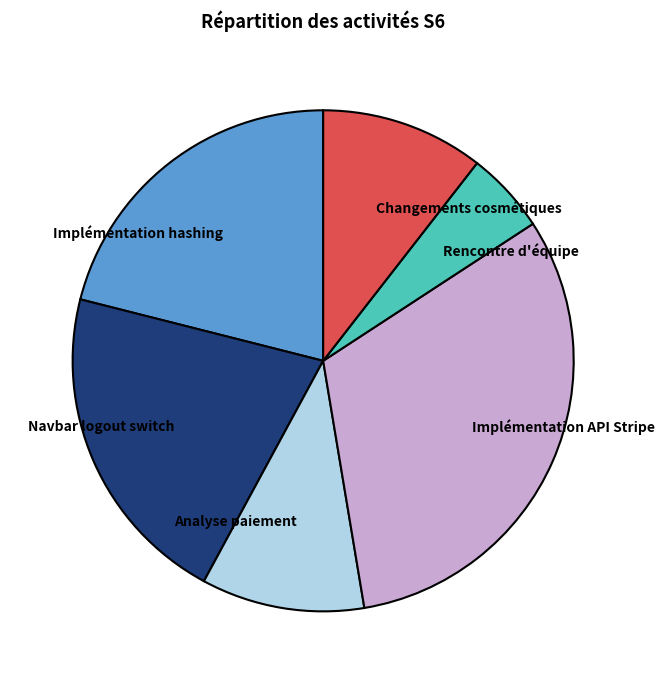

Which slice is the largest?

Implémentation API Stripe